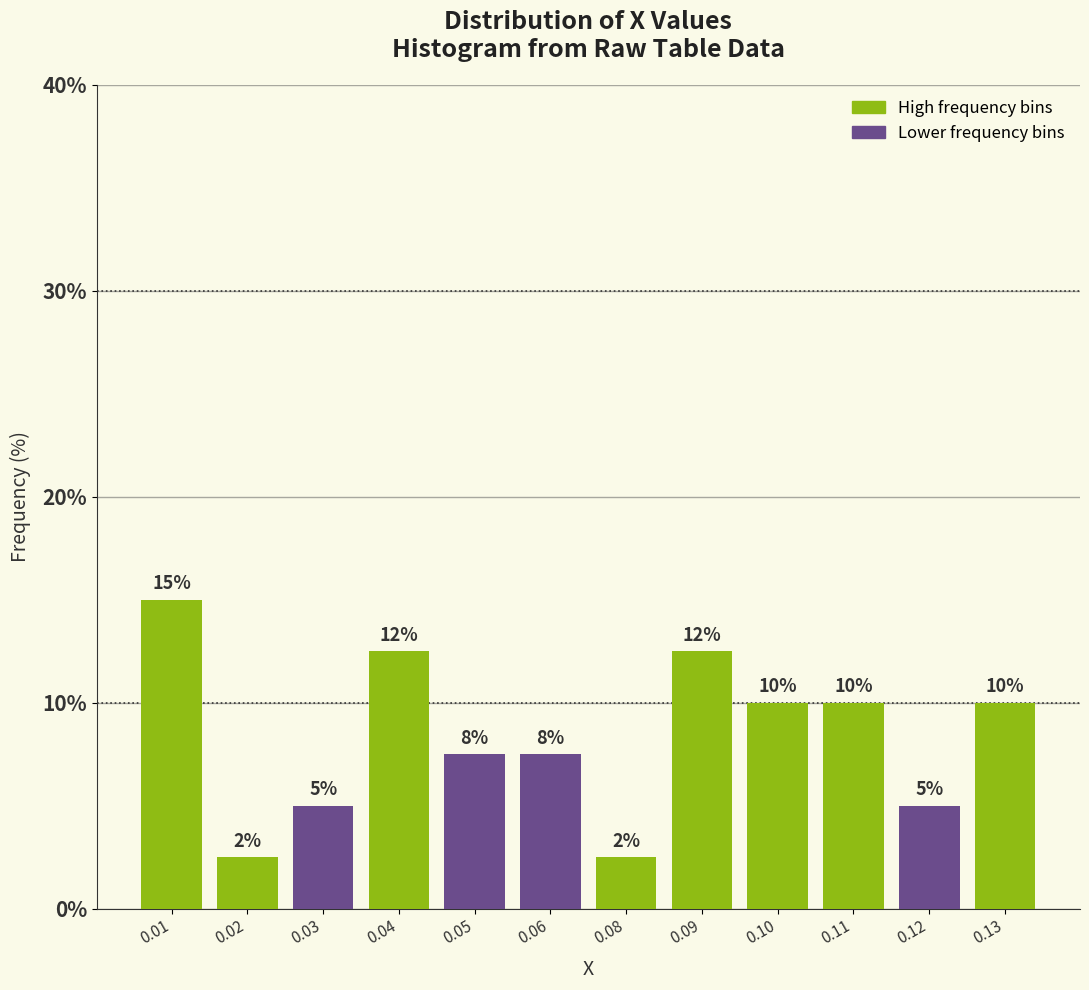

The value at 0.13 is 5.3. True or false?

False